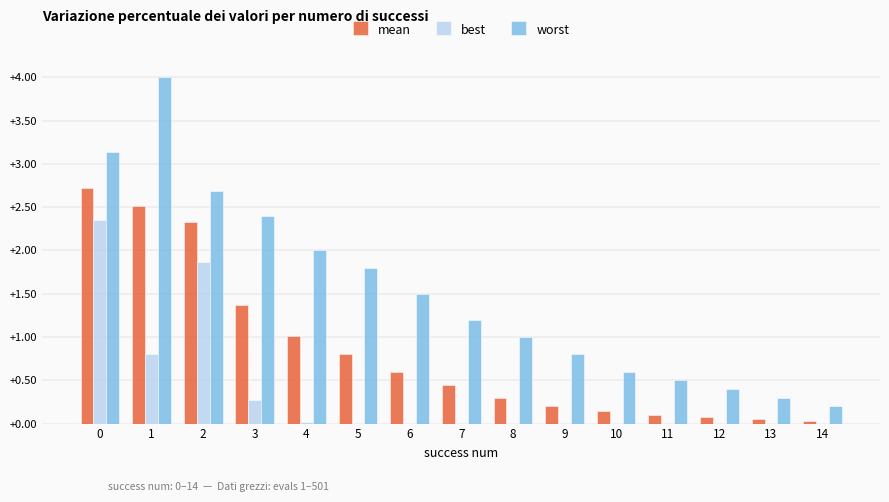

Is it true that best equals 0.0 at 5?

True